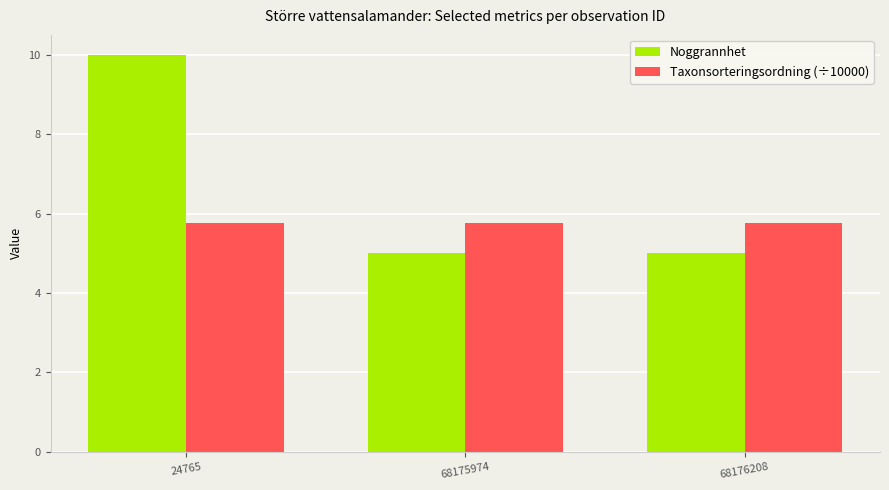

At which category is the sum across all series the highest?

24765